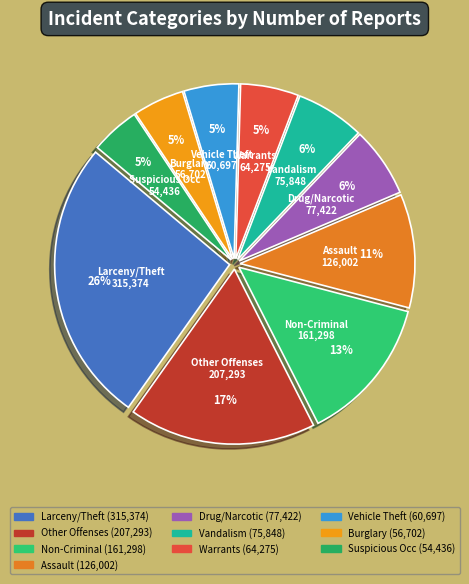

Is Burglary the majority of the pie?

No